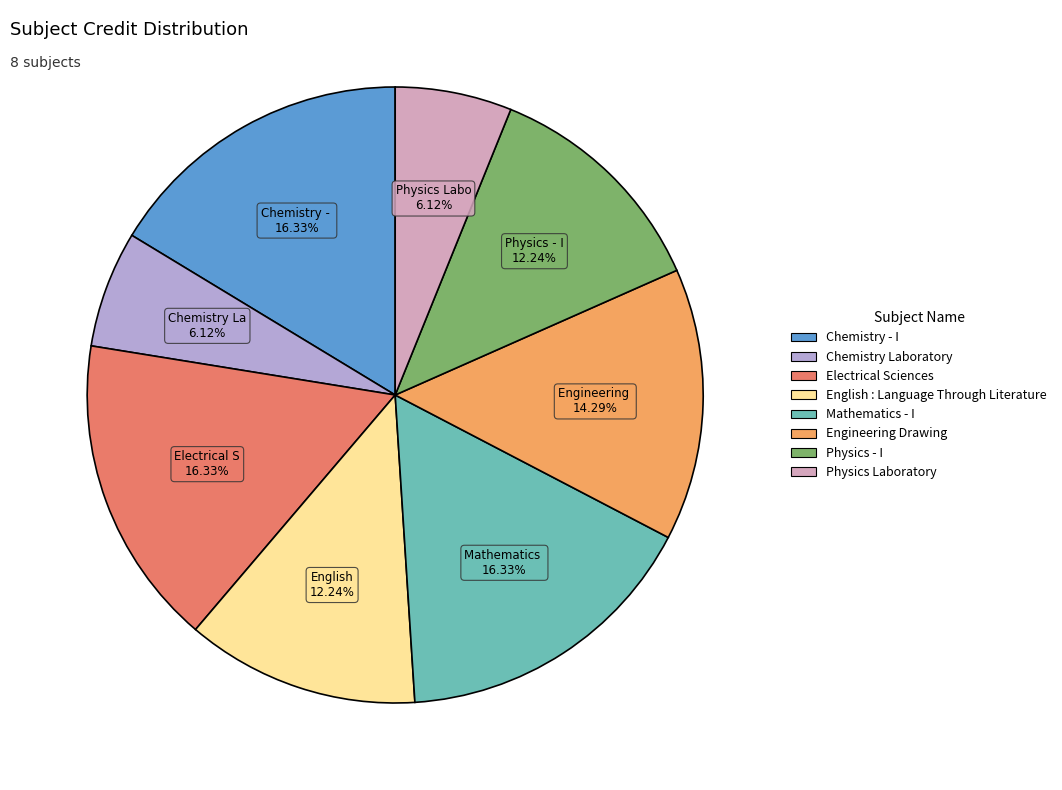

Does Mathematics - I account for over 50% of the chart?

No